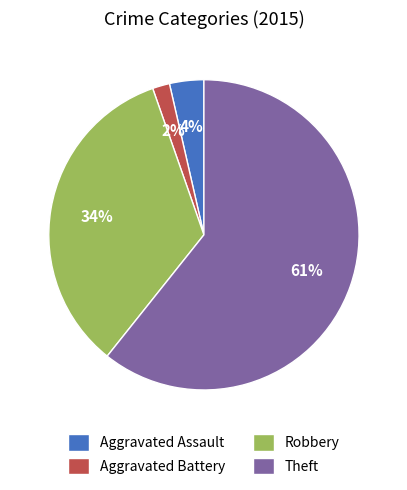

Which has a higher value, Aggravated Assault or Robbery?

Robbery